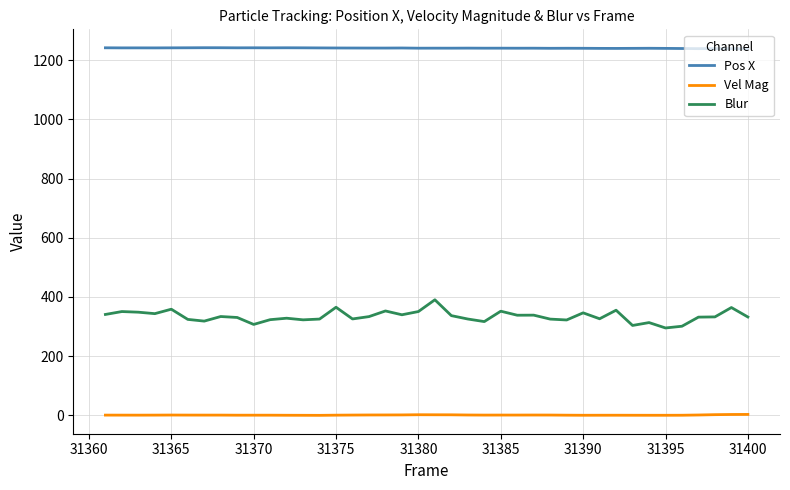

True or false: Pos X has more than 2 points higher than both neighbors.

True